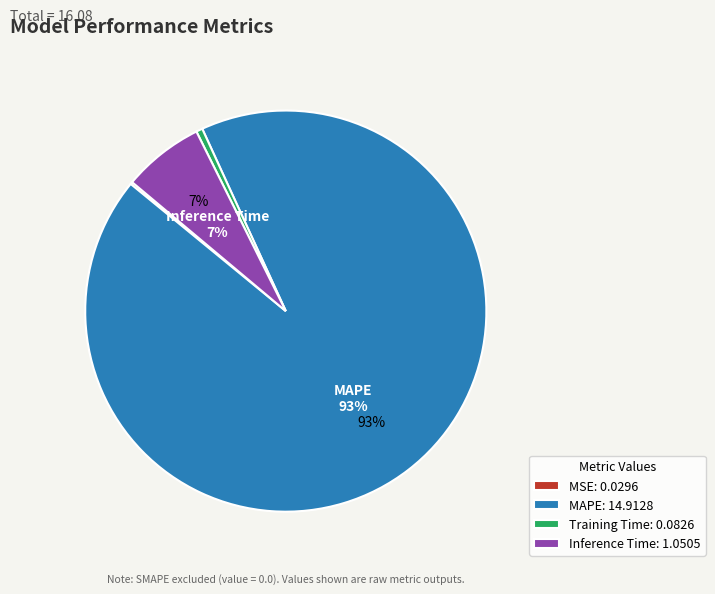

To the nearest percent, what is the average slice percentage?

25%